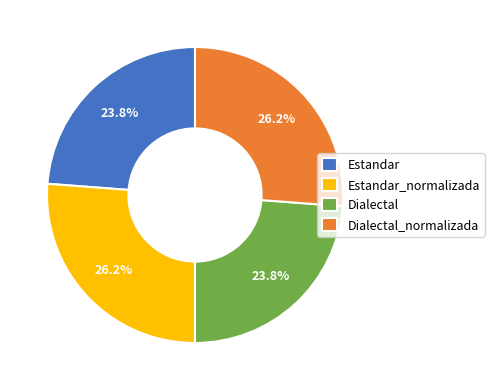

To the nearest percent, what portion does Dialectal represent?

24%